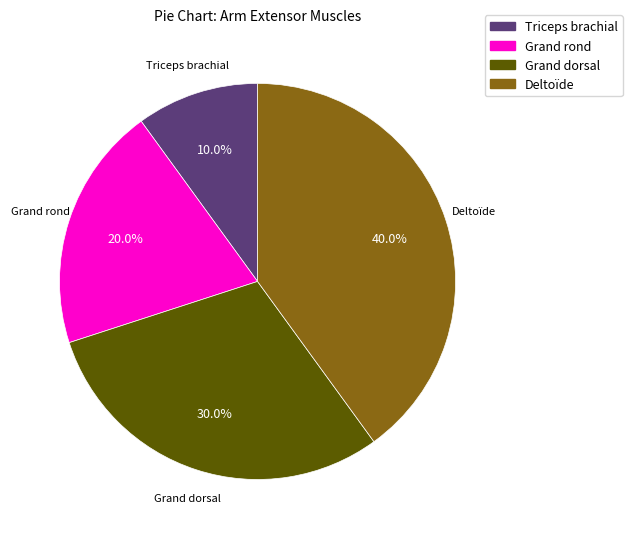

How many segments does this pie chart have?

4